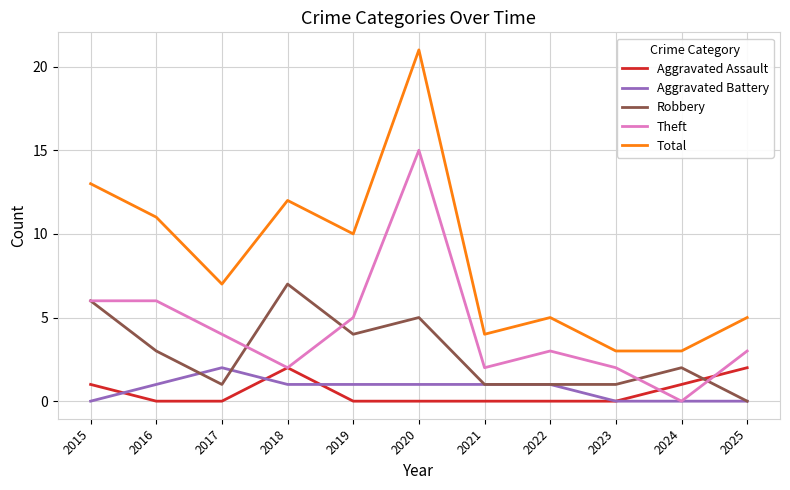

After their last crossing, which series has the higher values: Robbery or Aggravated Assault?

Aggravated Assault